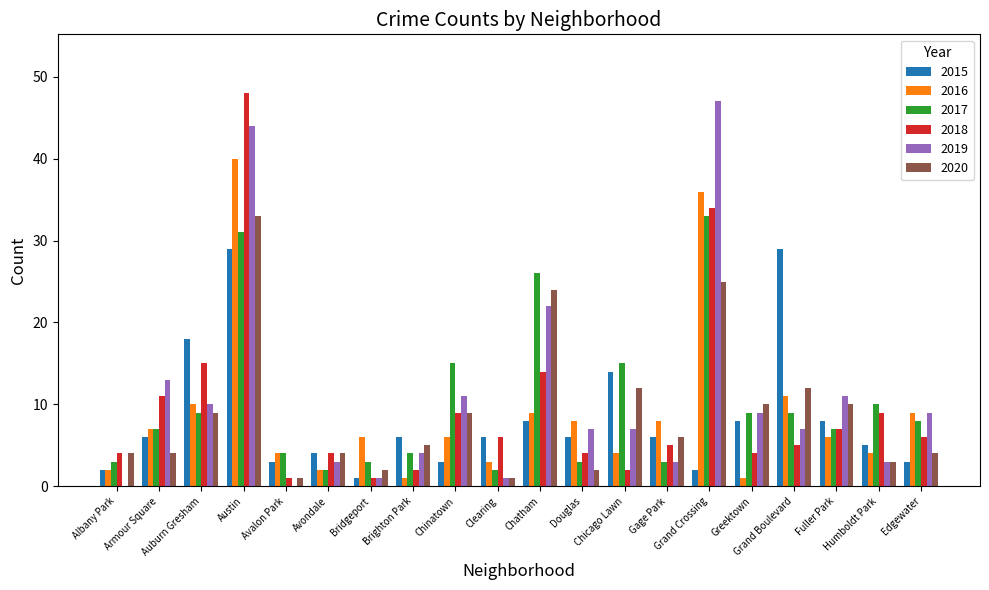

At which category is the sum across all series the highest?

Austin